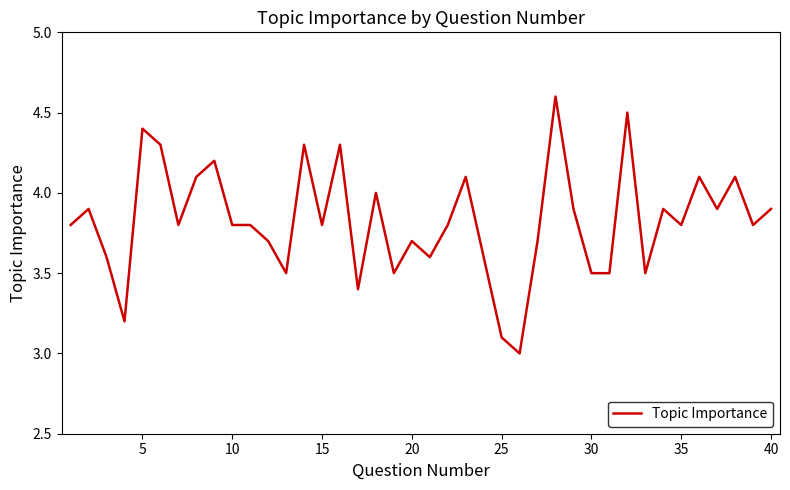

Does the chart have visible grid lines?

No